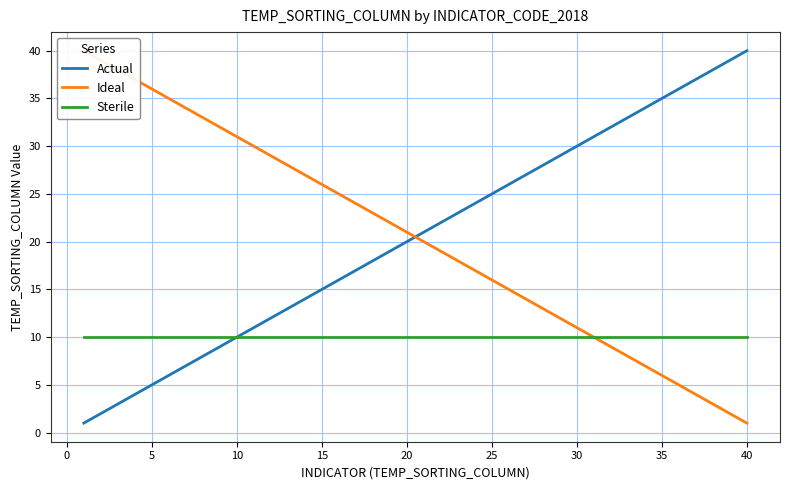

Is the value of Actual at 30 greater than the value of Sterile at 35?

Yes